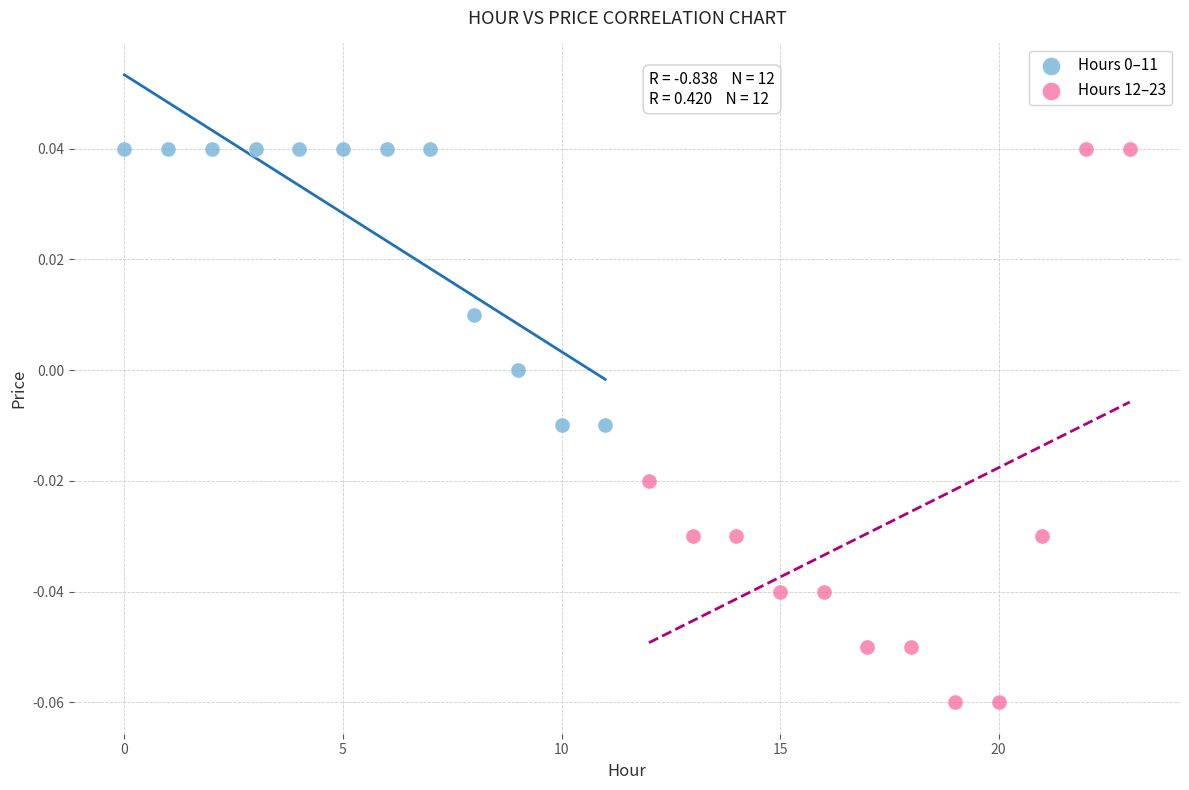

Which series contains the lowest Y value?

Hours 12–23